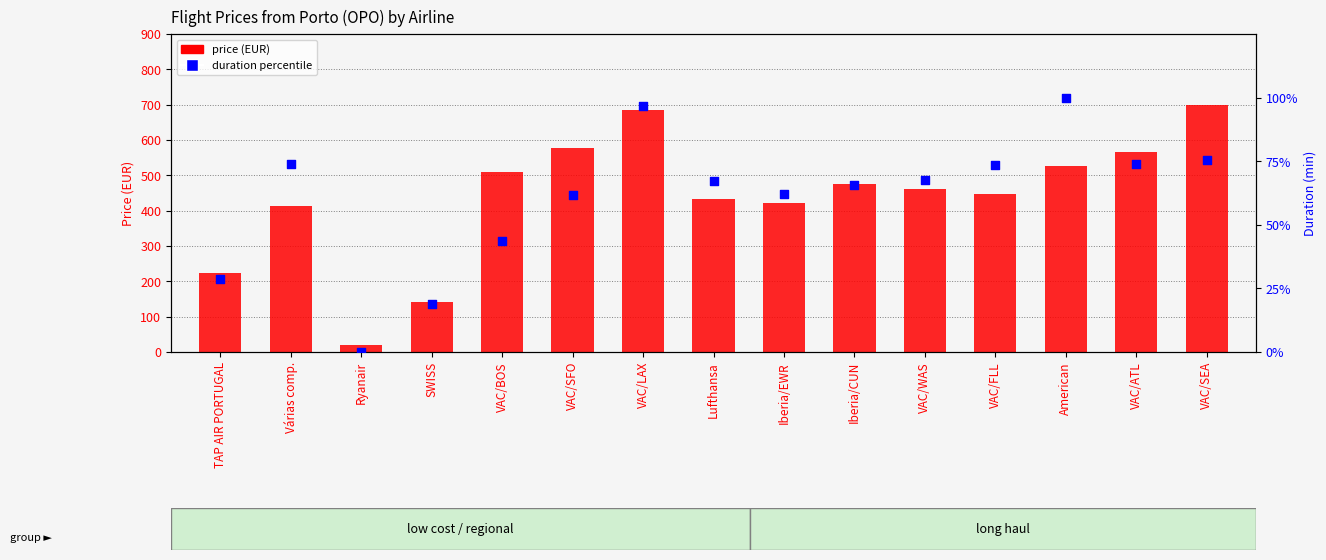

Which series contains the lowest Y value?

duration percentile